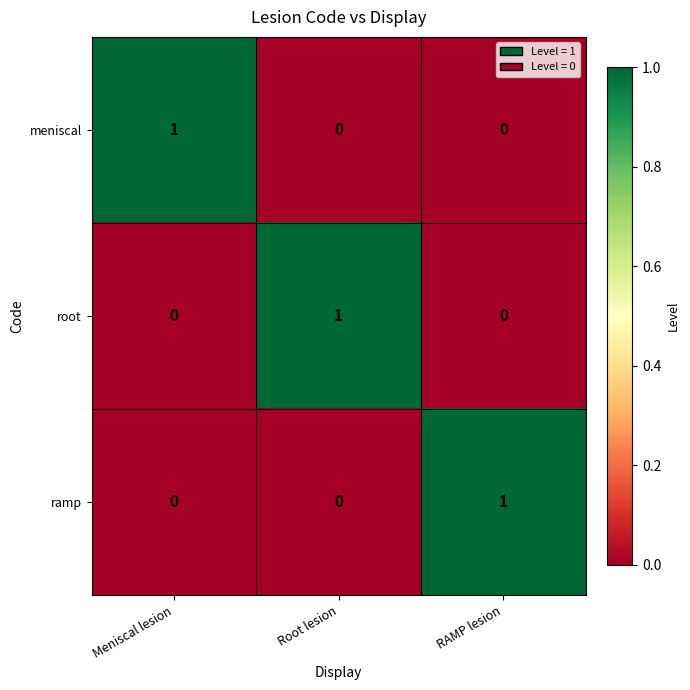

At how many categories does at least one series exceed 0?

3